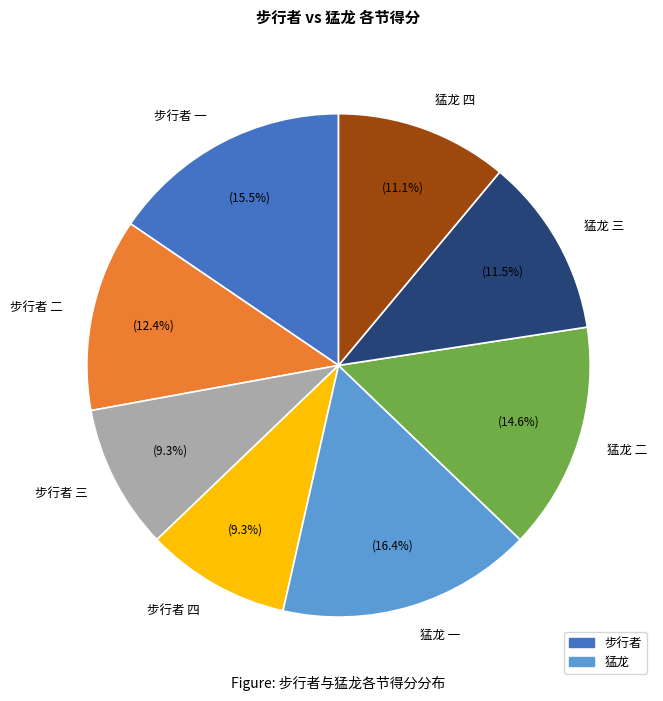

True or false: 猛龙 四 accounts for 11% of the total.

True